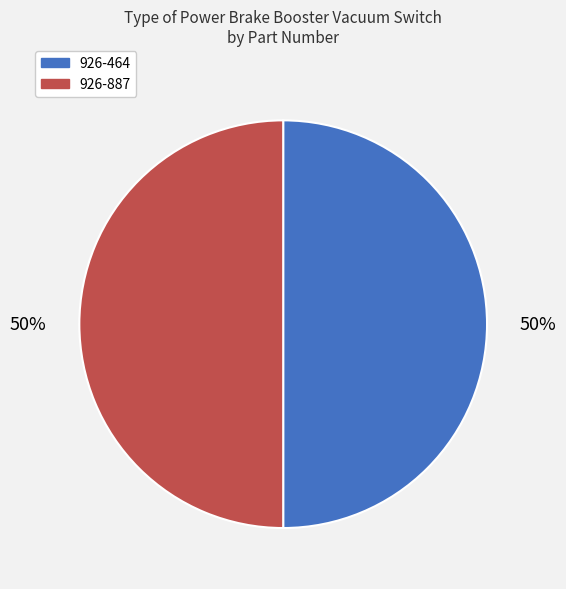

True or false: 926-887 accounts for 44% of the total.

False